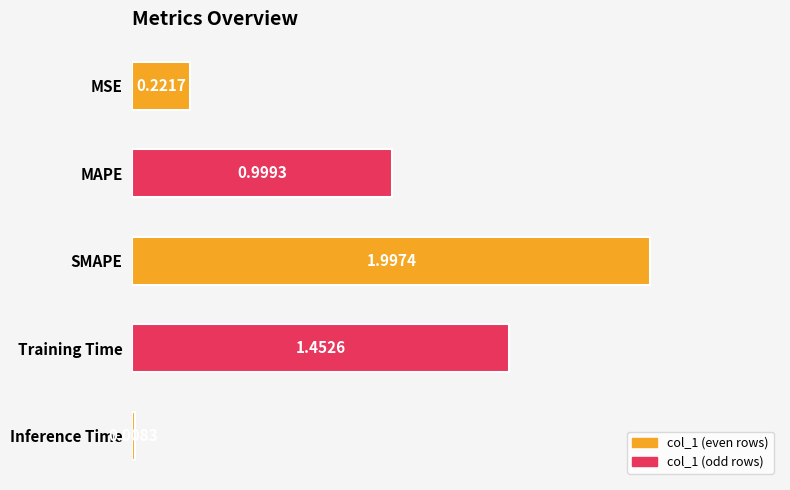

List the labels in order of value, smallest first.

Inference Time, MSE, MAPE, Training Time, SMAPE